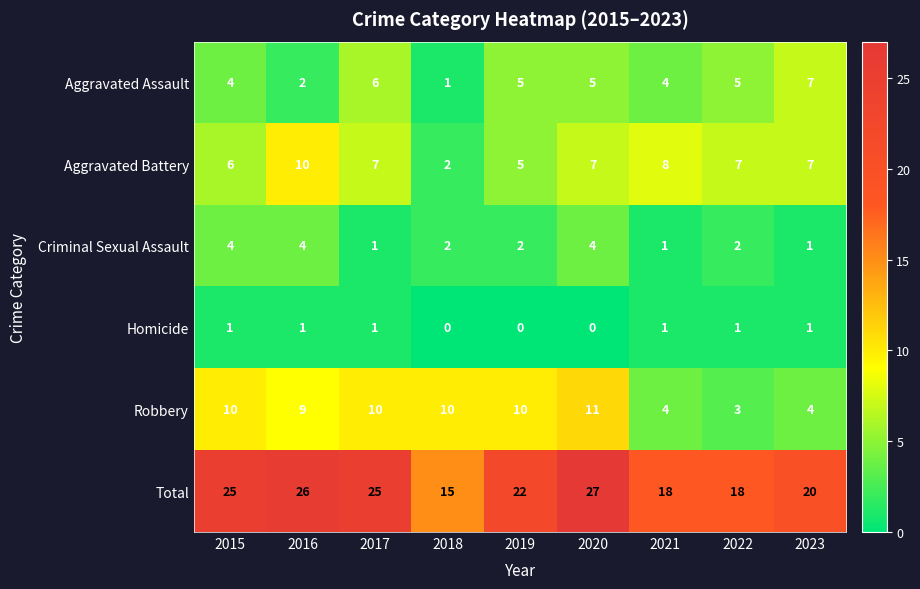

How many distinct data groups are displayed?

6